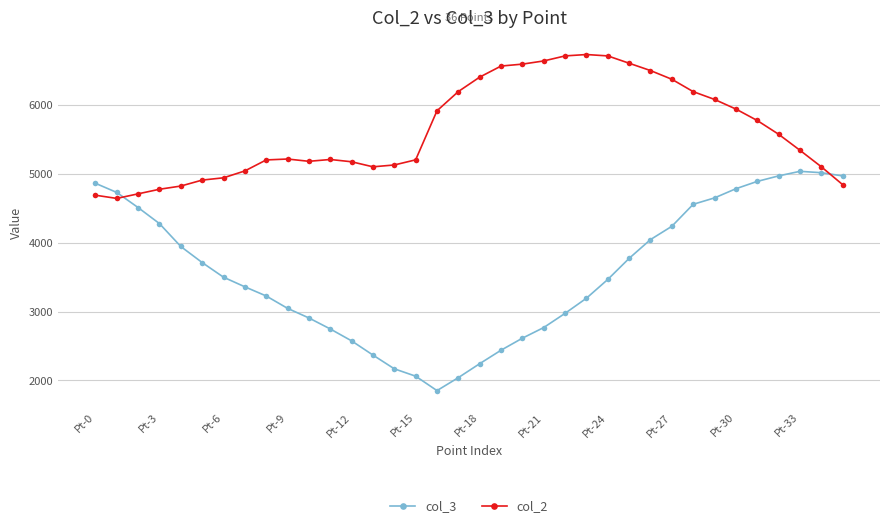

How many lines are shown in the chart?

2